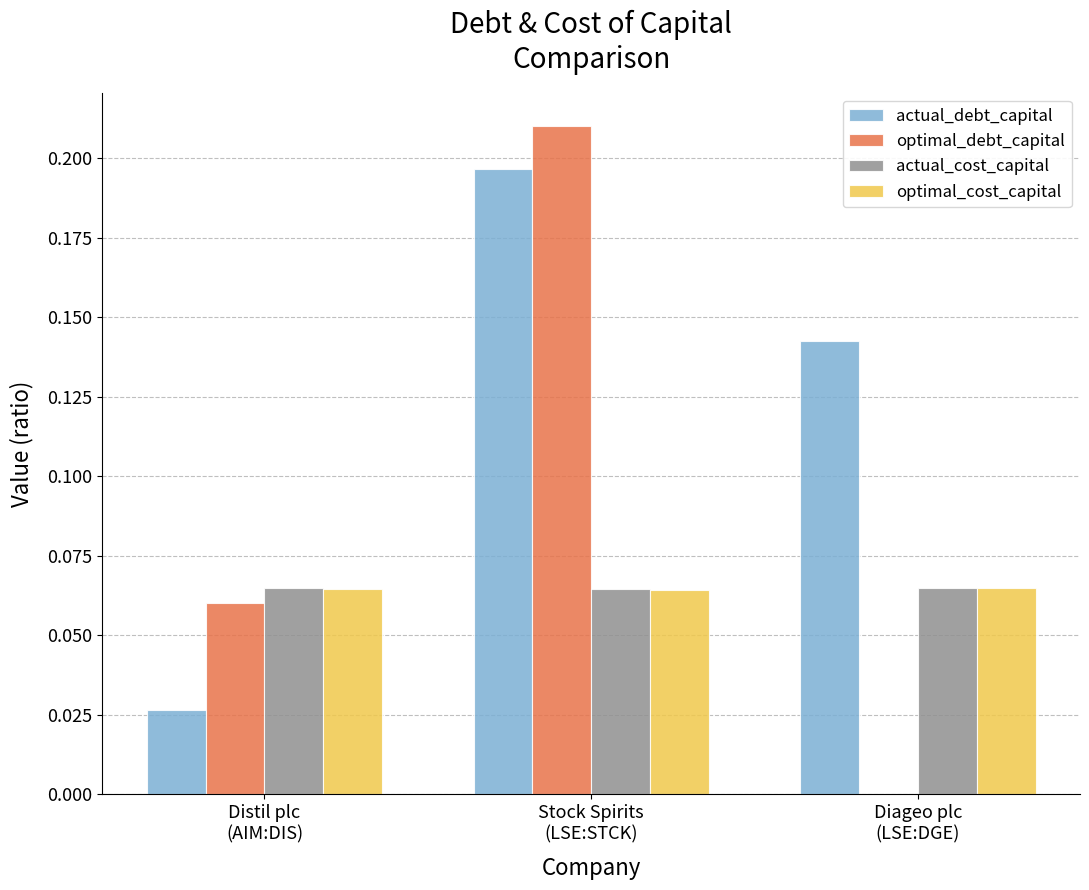

Which series has the largest total across all categories?

actual_debt_capital